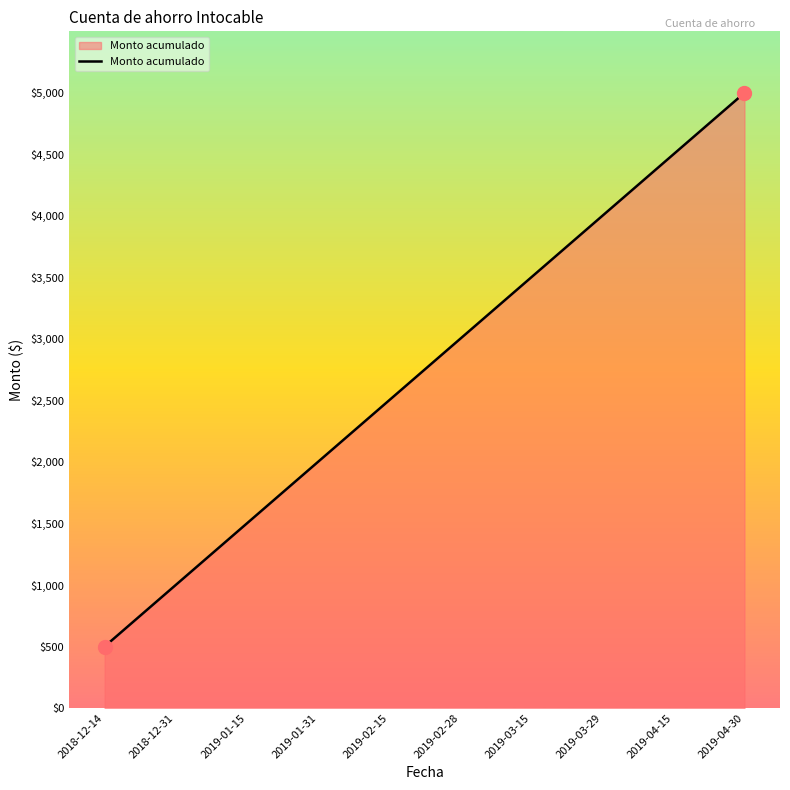

Rank the categories by value from highest to lowest.

2019-04-30, 2019-04-15, 2019-03-29, 2019-03-15, 2019-02-28, 2019-02-15, 2019-01-31, 2019-01-15, 2018-12-31, 2018-12-14